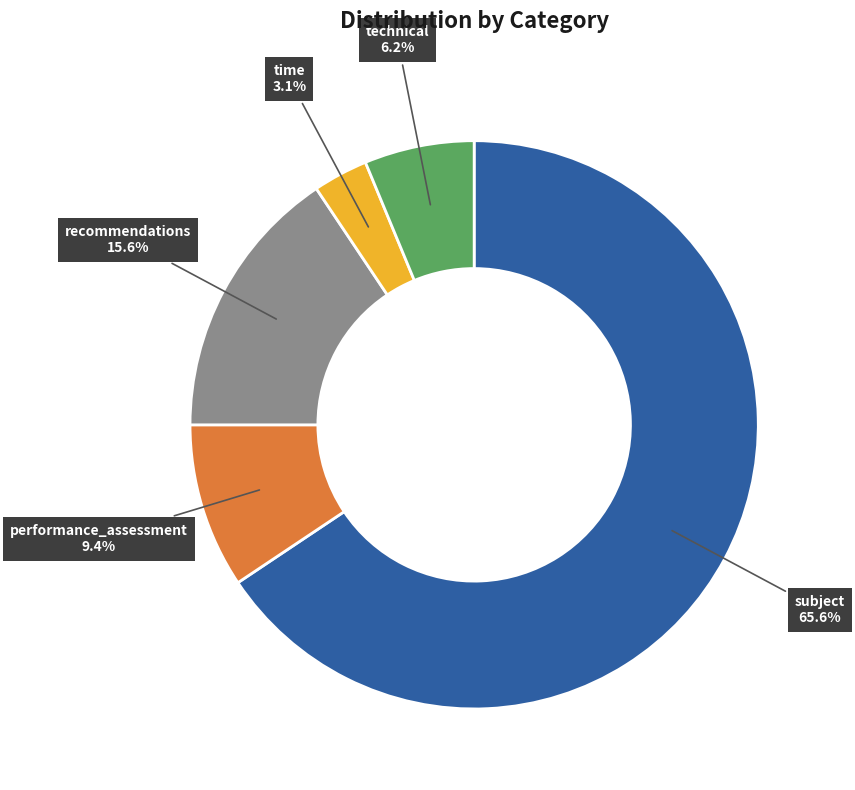

Does subject represent more than half of the total?

Yes